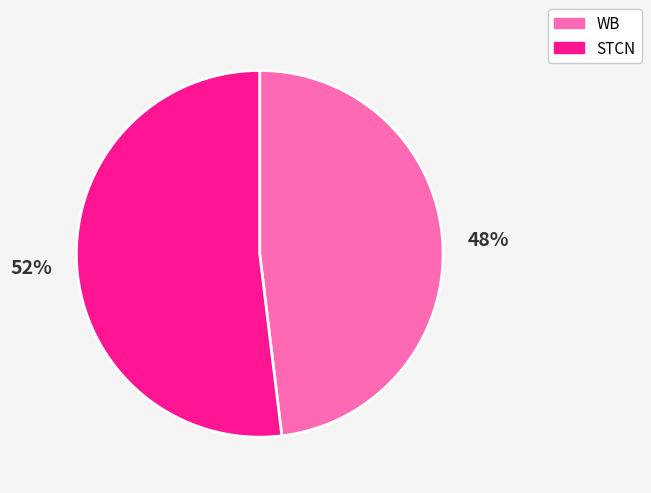

Is it true that STCN is 52% of the pie?

True